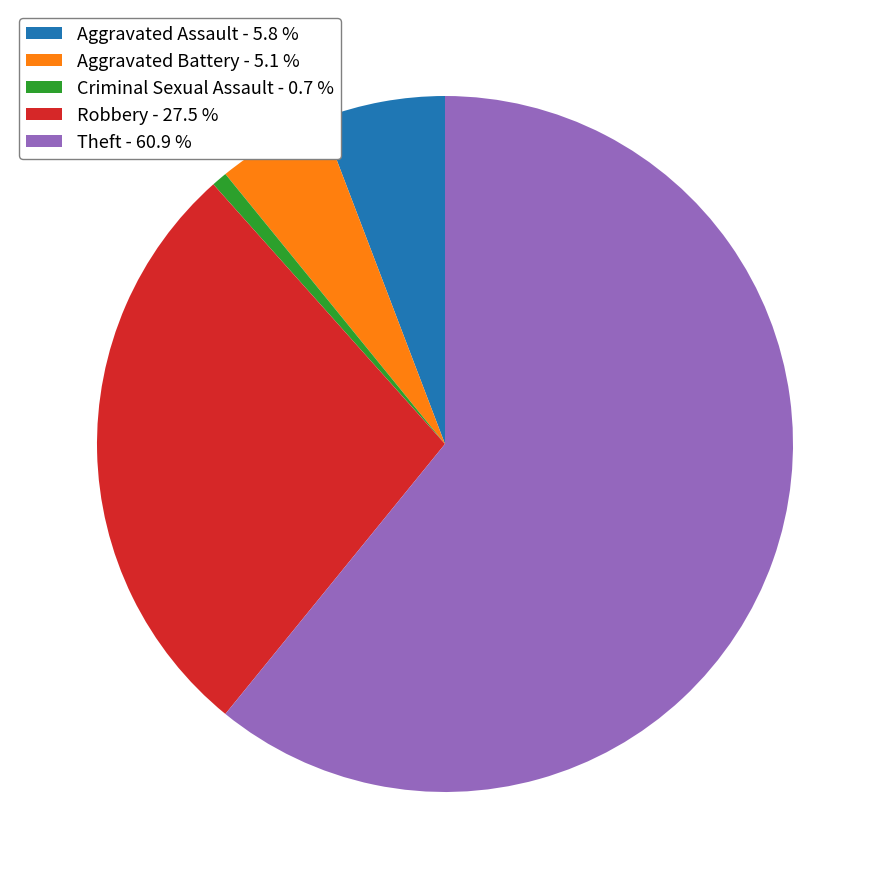

How many segments does this pie chart have?

5